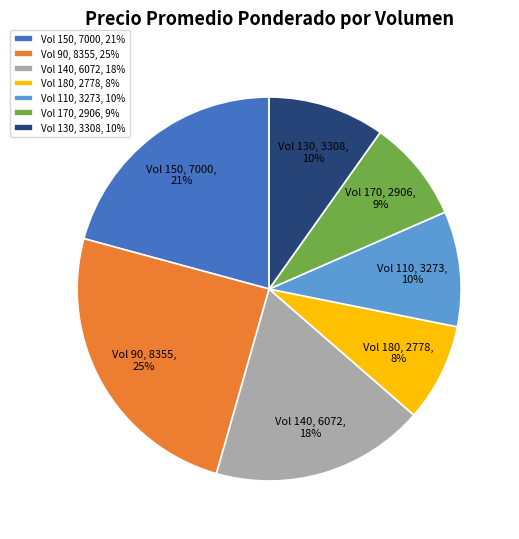

Is it true that Vol 150 is 21% of the pie?

True